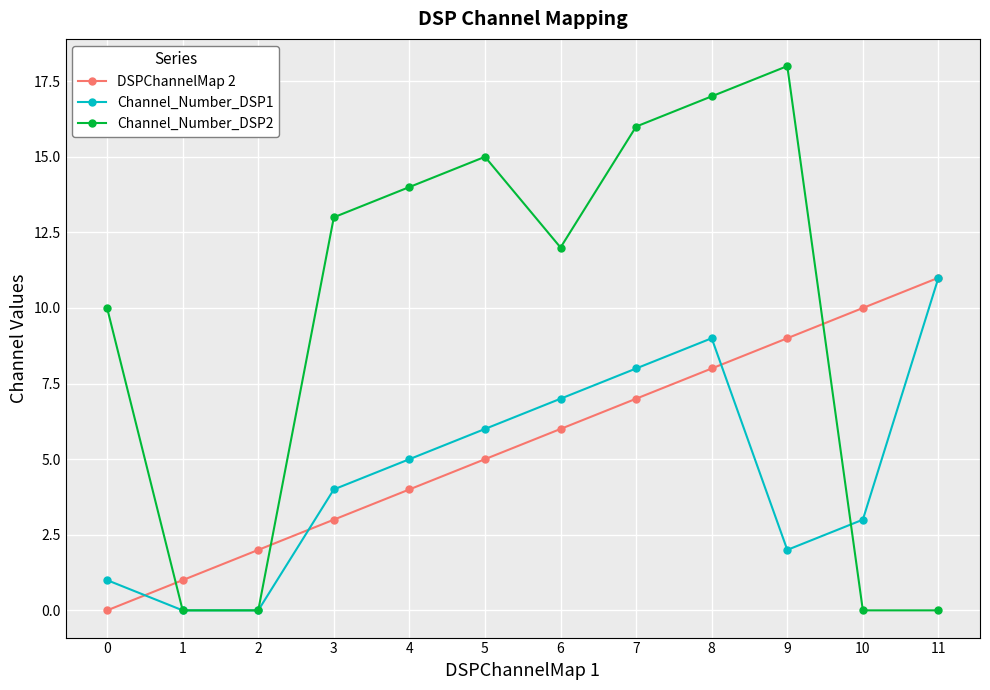

How many data points does each series have?

12